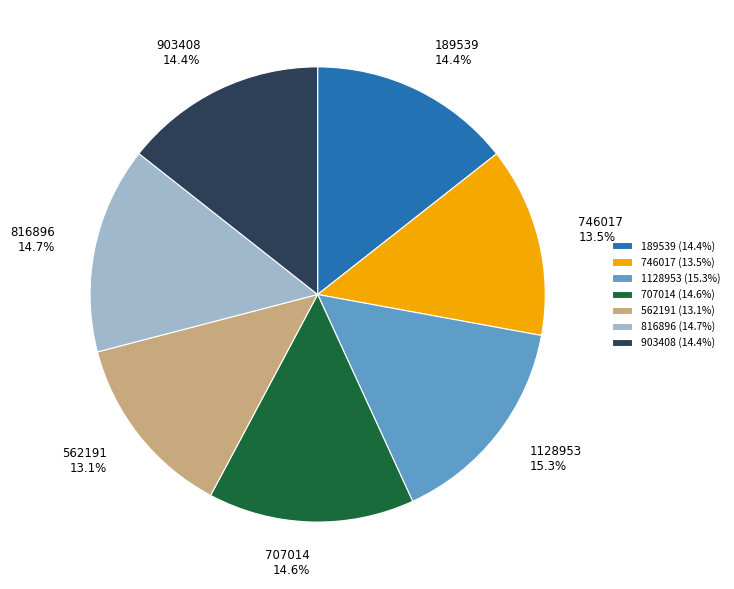

How many slices are in this pie chart?

7